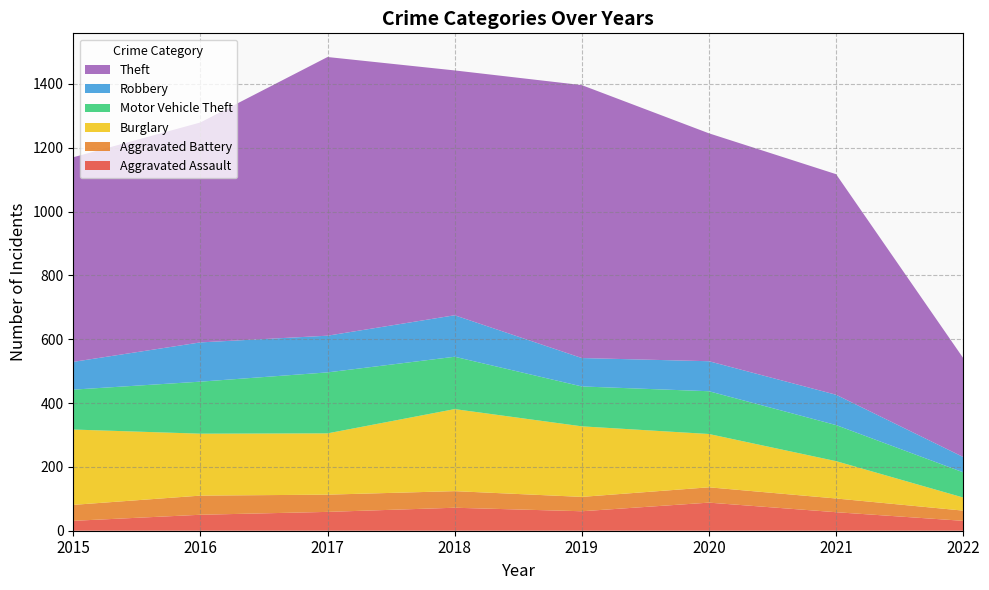

Reading right to left, transcribe all the data shown in this chart.

Aggravated Assault: 31	58	88	61	72	59	50	31
Aggravated Battery: 32	43	48	45	52	54	60	50
Burglary: 41	117	167	221	257	192	194	236
Motor Vehicle Theft: 79	113	134	125	164	191	163	125
Robbery: 48	95	94	89	130	115	123	87
Theft: 310	691	714	855	767	873	689	641